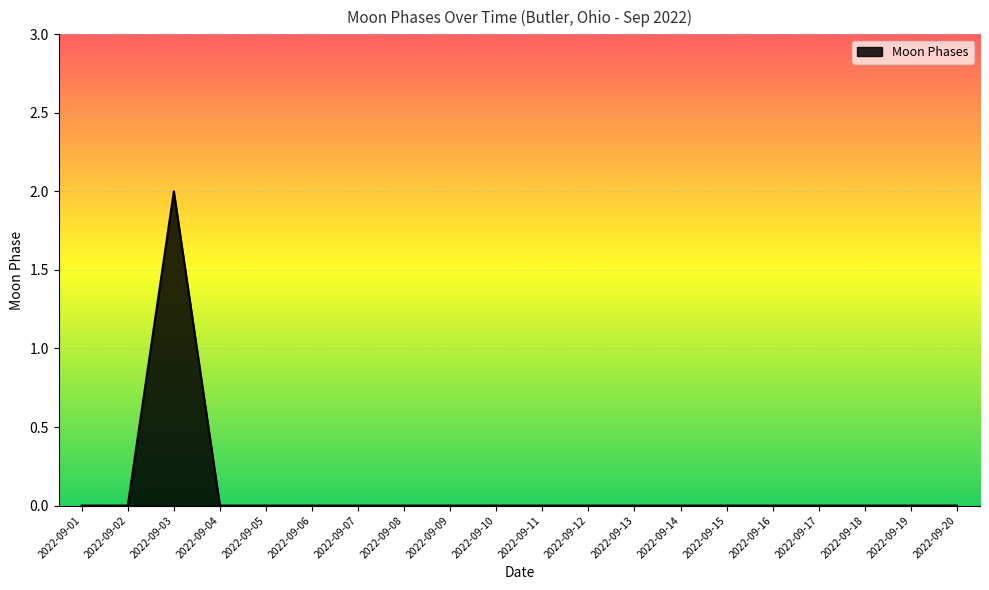

How many lines are shown in the chart?

1